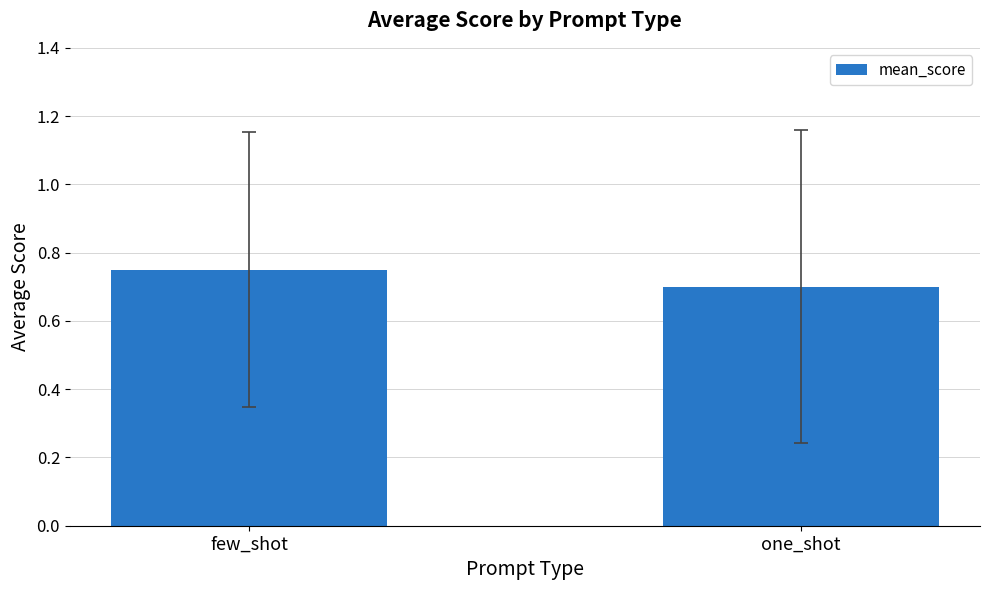

What is the value of the 2nd bar from the left?

0.7